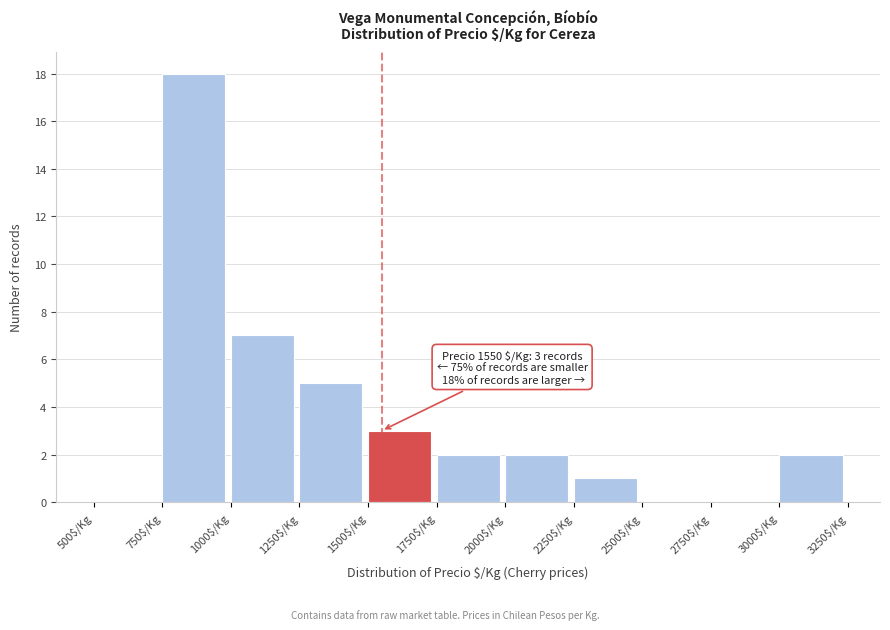

Which range on the x-axis has the tallest bar?

750 to 1000